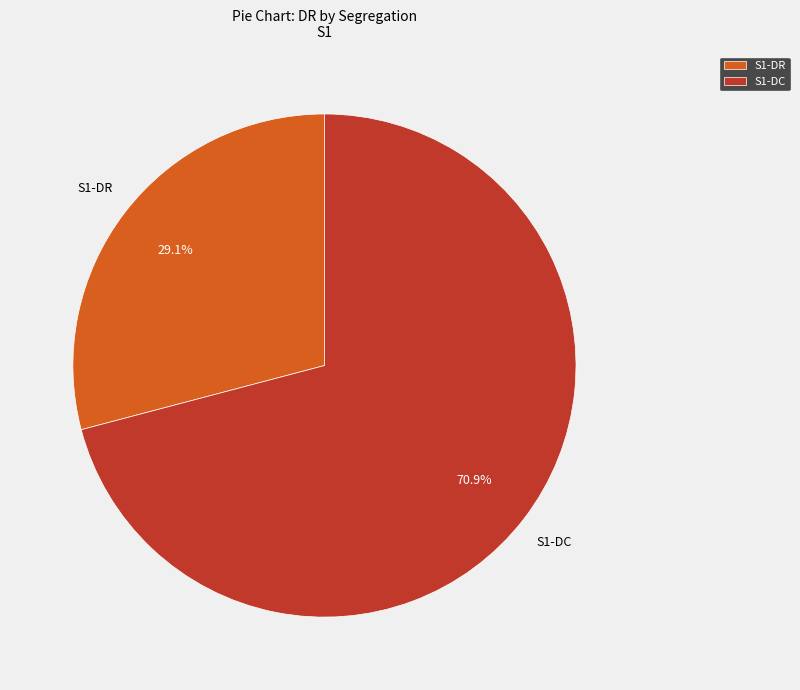

Rank the categories by value from highest to lowest.

S1-DC, S1-DR